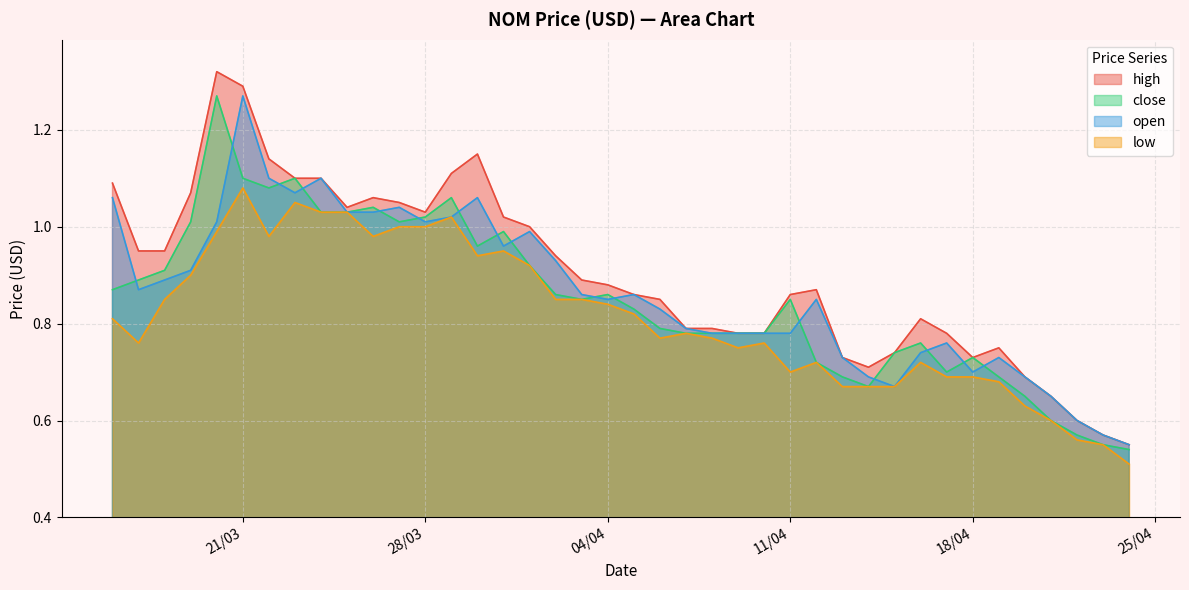

Rank the series by their average value, from highest to lowest.

high, open, close, low